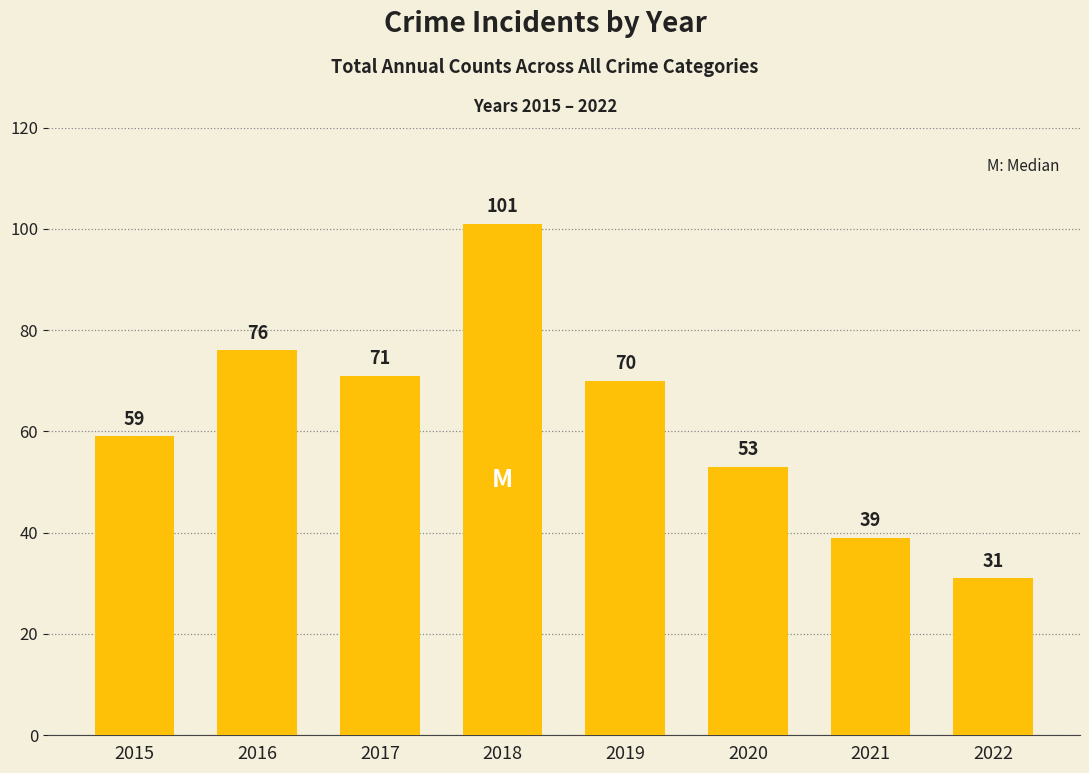

List the labels in order of value, largest first.

2018, 2016, 2017, 2019, 2015, 2020, 2021, 2022